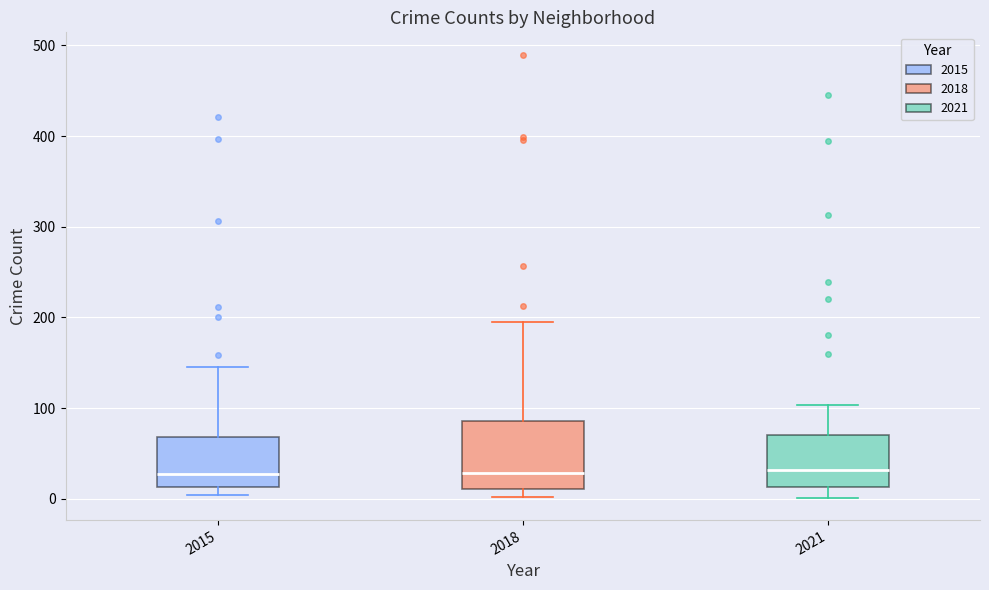

Reading left to right, transcribe this box plot: for each box, give where its median line is, the range the box spans, and where its two whiskers end, as read against the y-axis. The values are not printed on the chart, so give them approximately, as read against the axis.

2015: median 30, box 10 to 70, whiskers 0 to 150
2018: median 30, box 10 to 90, whiskers 0 to 200
2021: median 30, box 10 to 70, whiskers 0 to 100